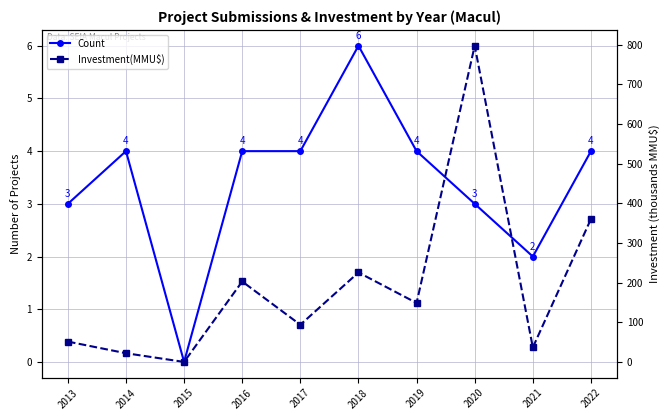

At which label is Count closest to 3?

2013